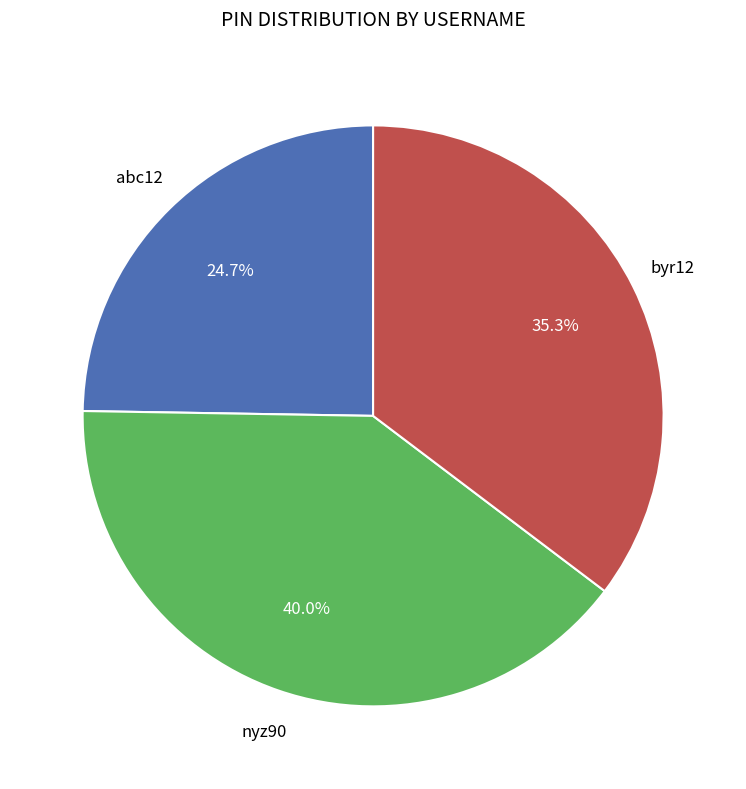

To the nearest percent, what is the average slice percentage?

33%